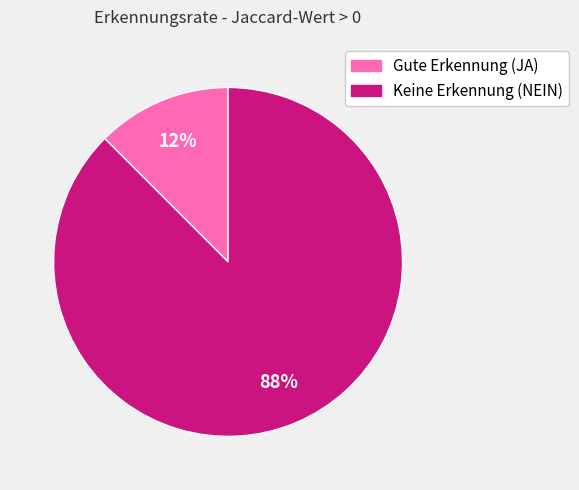

To the nearest percent, what is the average slice percentage?

50%